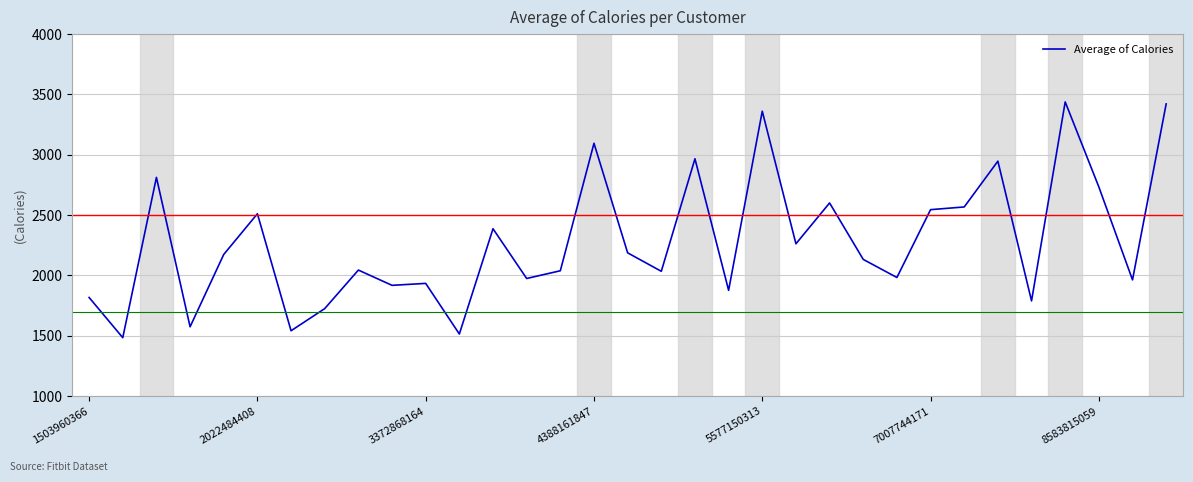

What is the difference between the maximum and minimum values?

1953.2